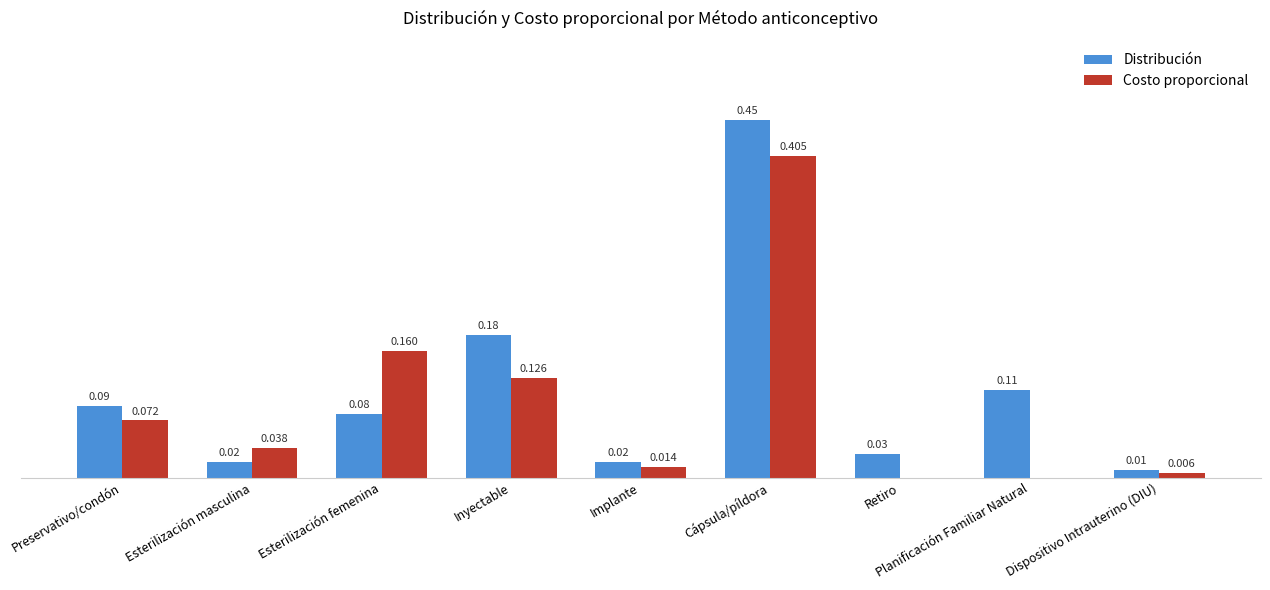

Between Planificación Familiar Natural and Dispositivo Intrauterino (DIU), which series saw the biggest shift?

Distribución